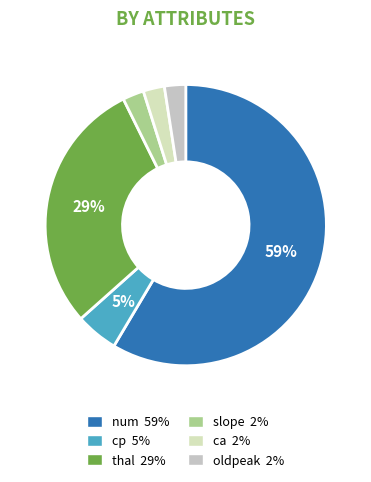

To the nearest percent, what is the combined percentage of oldpeak and thal?

32%